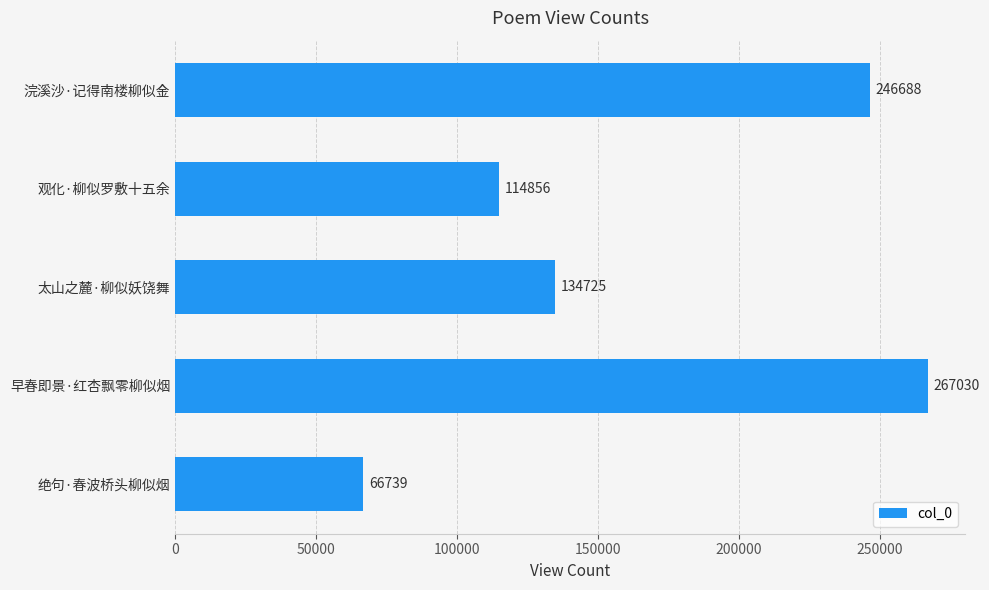

At which category does the chart reach its peak across all series?

早春即景·红杏飘零柳似烟